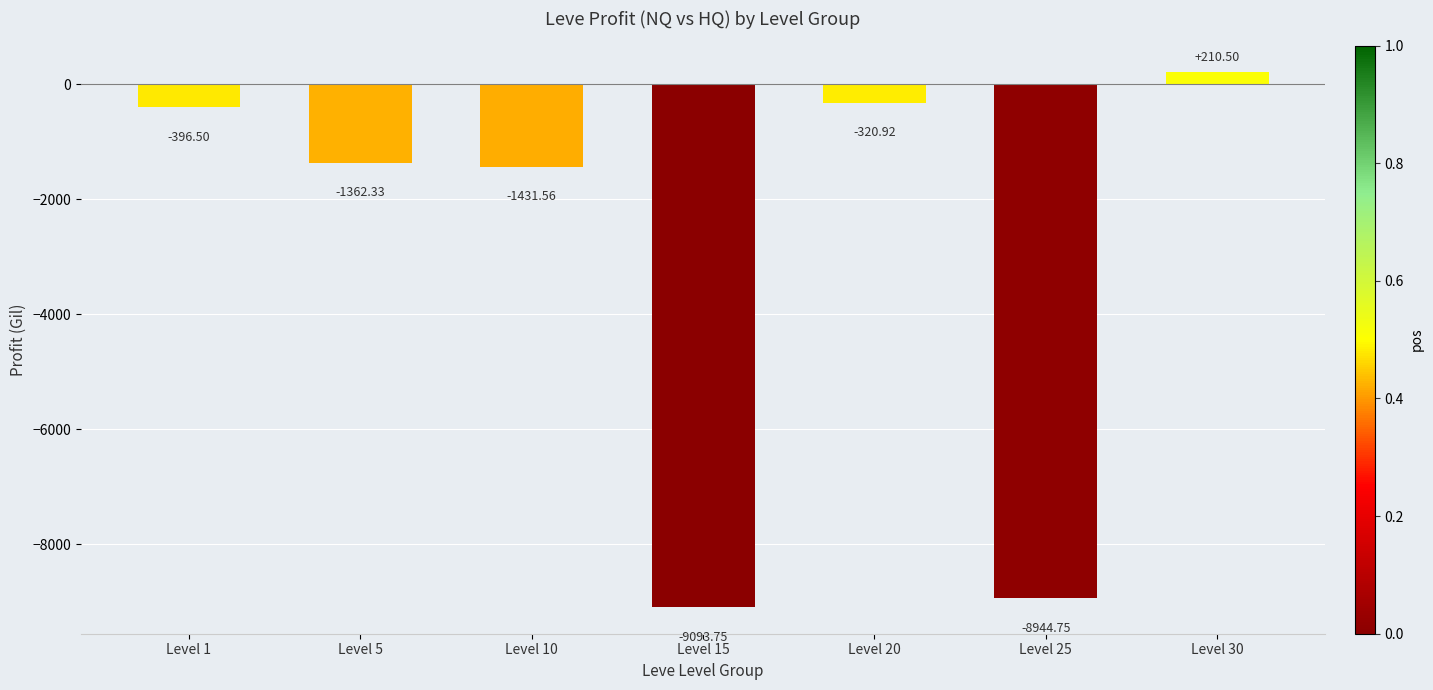

How many data points are above -1362?

3